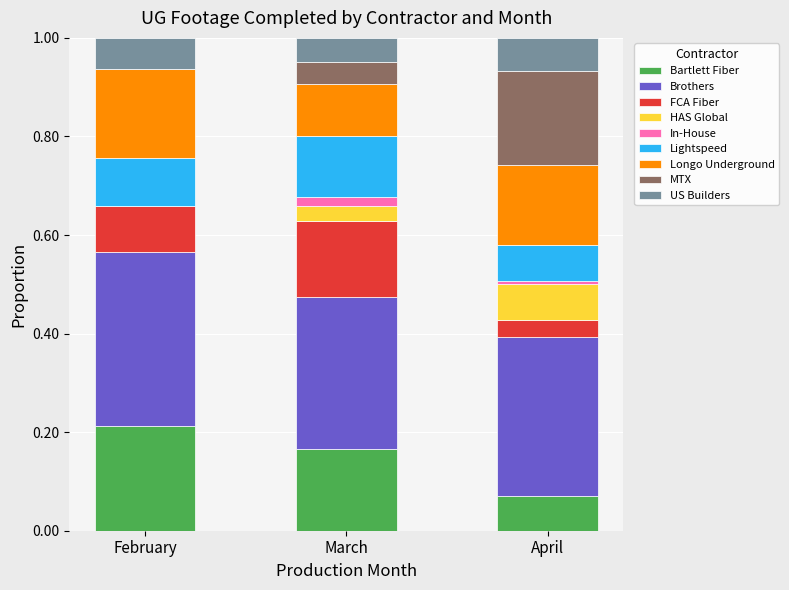

What is the total value across all series at April?

1.0